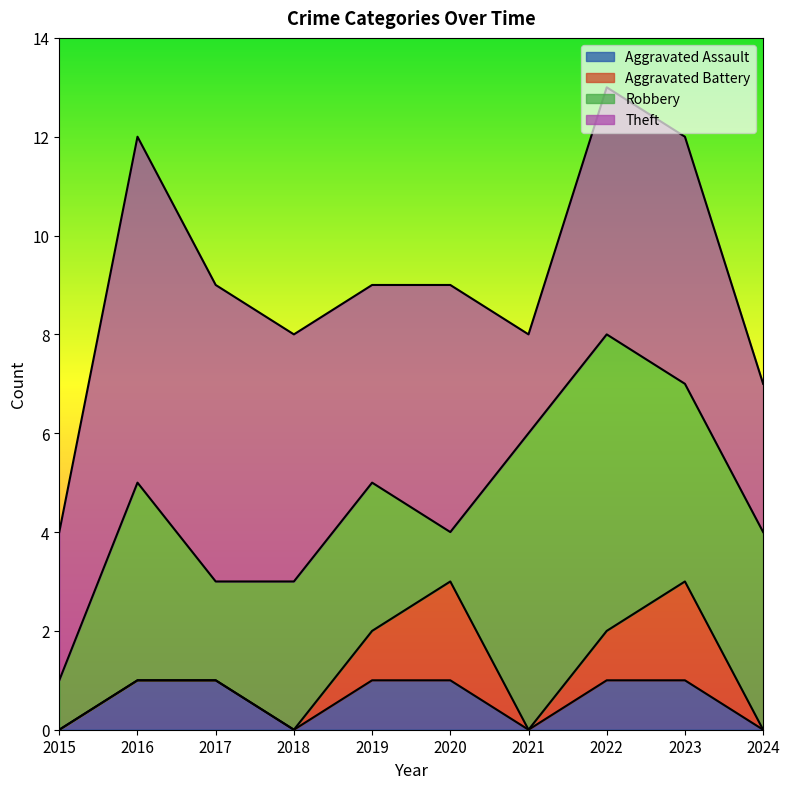

True or false: Theft and Aggravated Battery intersect in this chart.

False